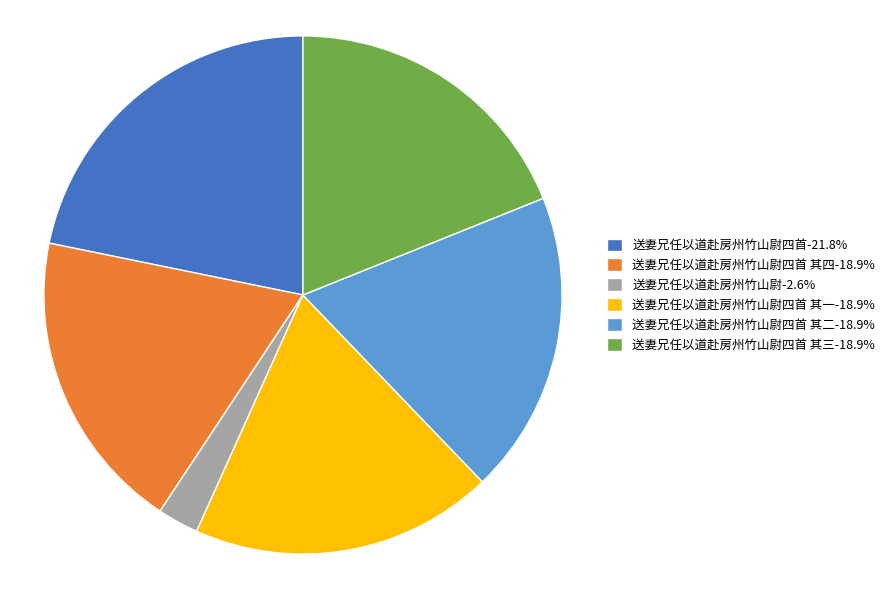

Is there a majority slice in this chart?

No